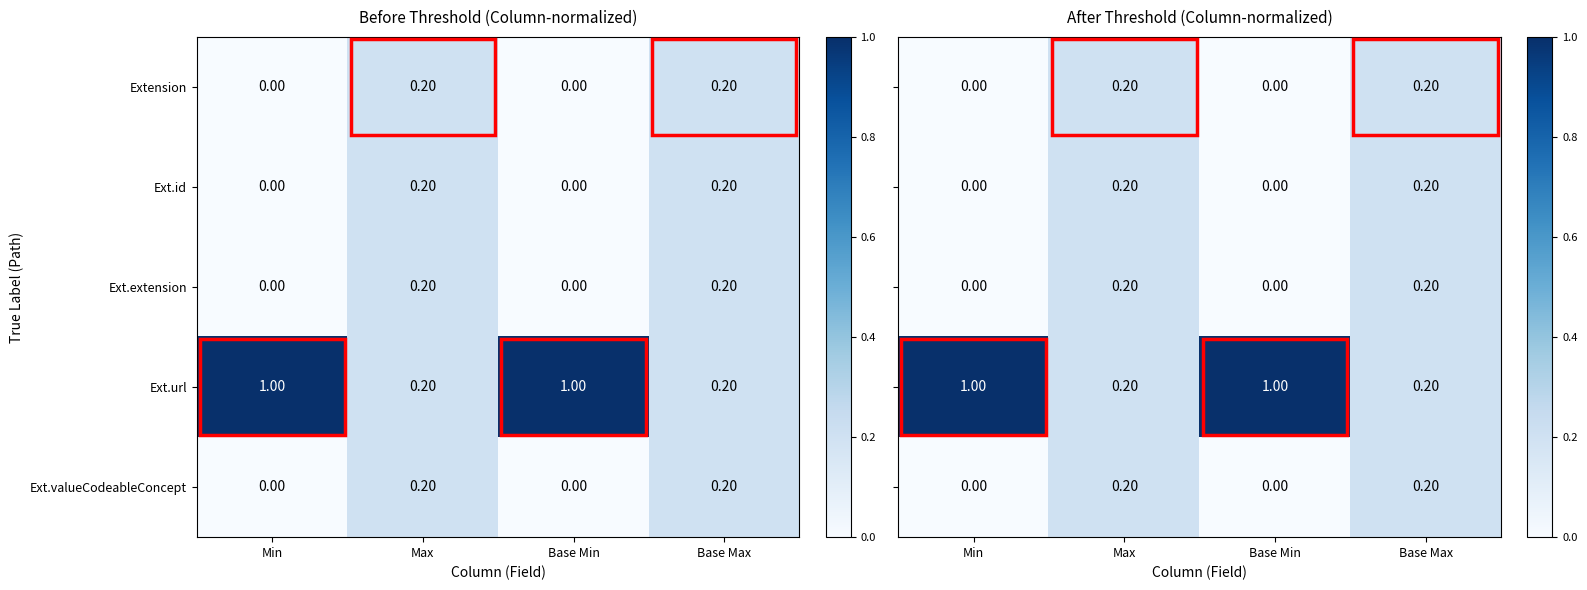

What is the sum of the Ext.url values at Base Max and Min?

1.2